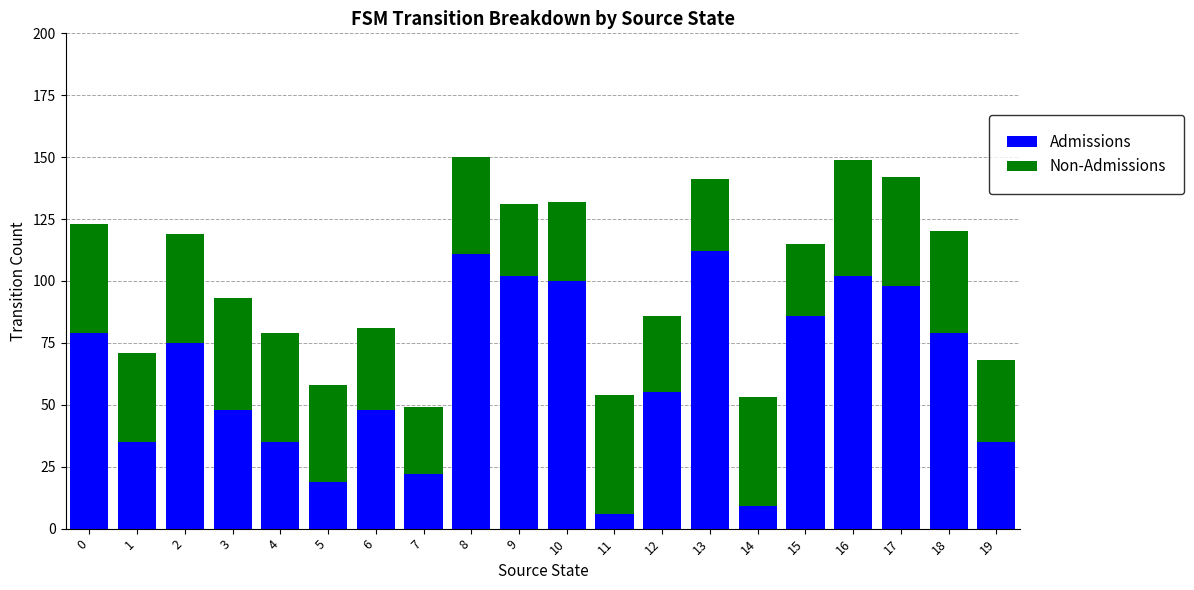

Where is Admissions nearest to the value 59?

12